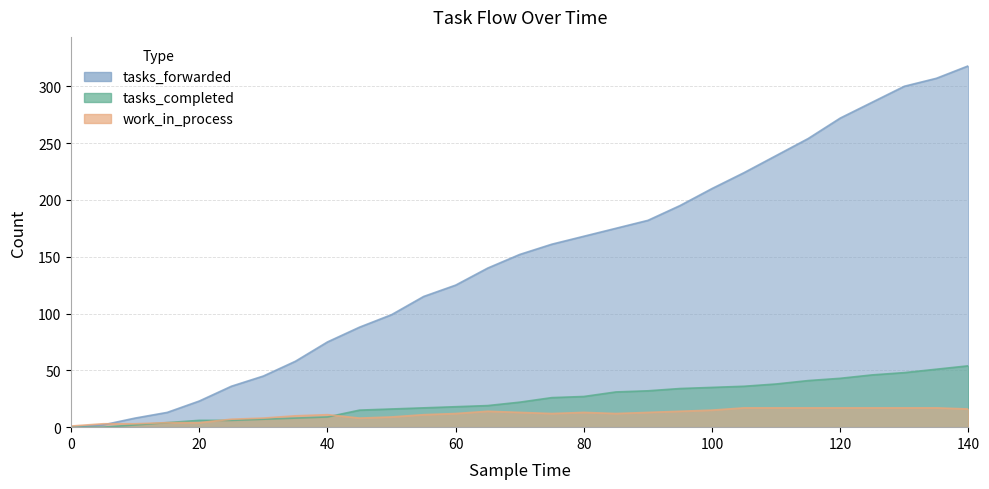

What value does the tasks_forwarded series have at 100, to the nearest 50?

200